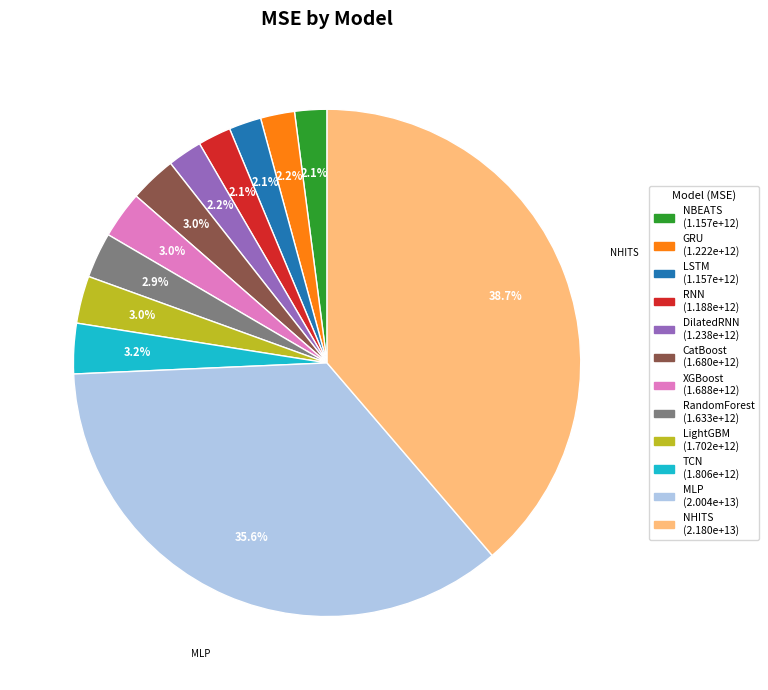

How many slices are in this pie chart?

12